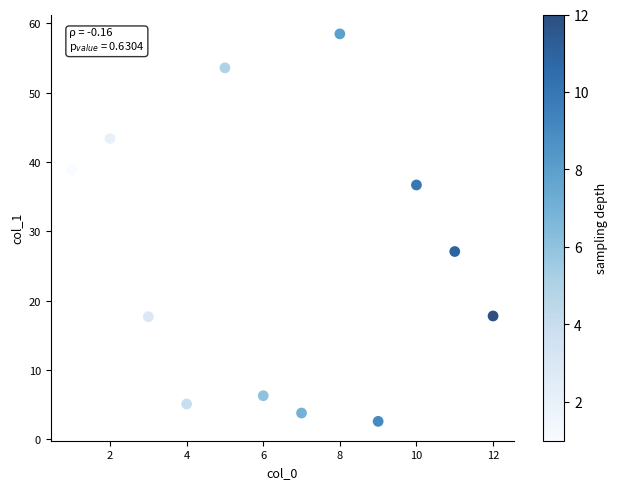

What Y value in the scatter plot is closest to 30?

27.1